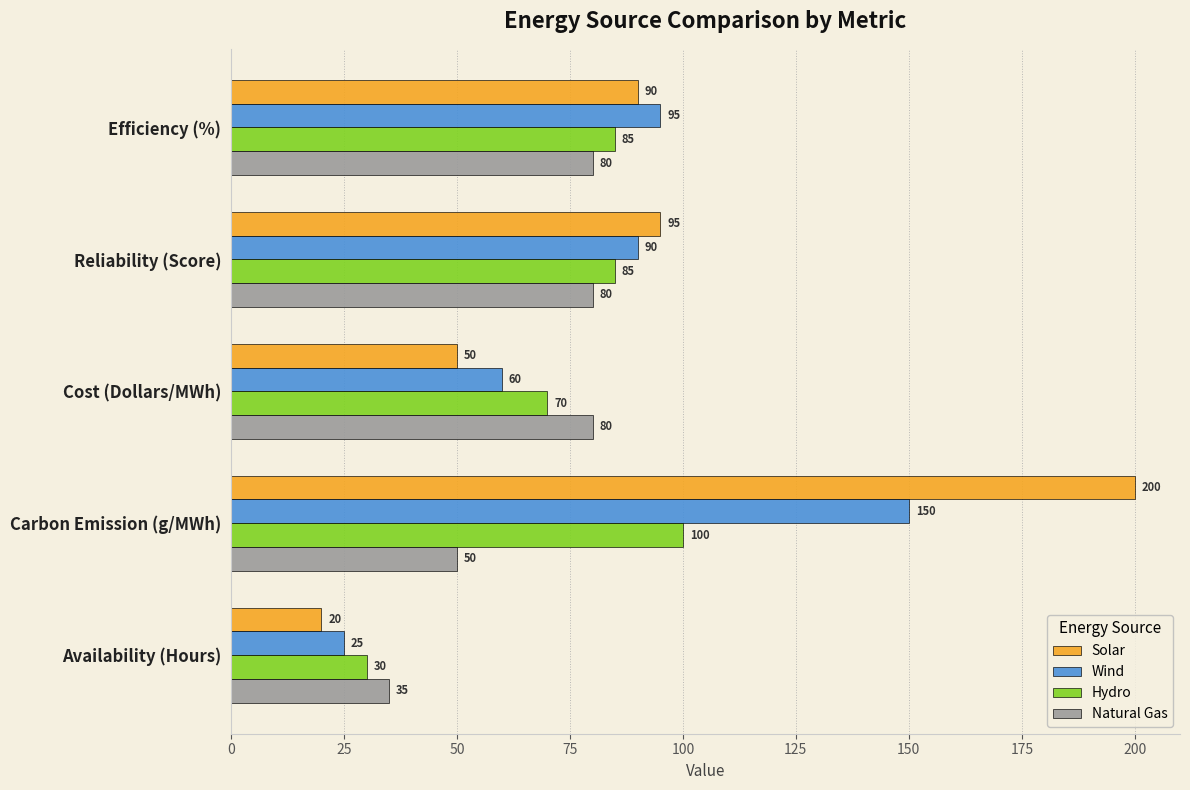

What is the difference between the second highest and second lowest values in the Wind series?

35